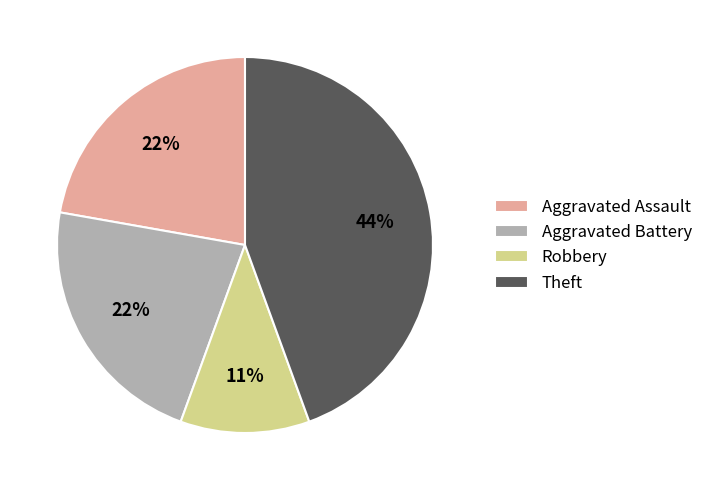

Between Aggravated Assault and Theft, which is larger?

Theft